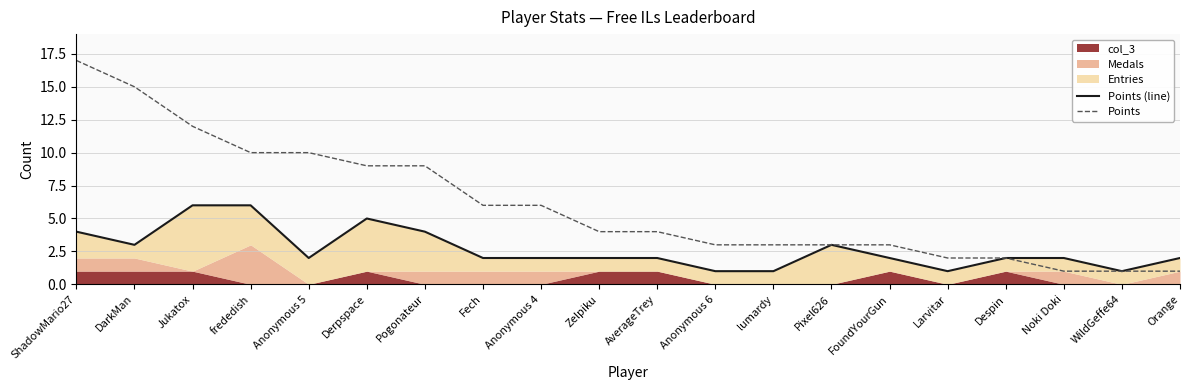

True or false: Points has more than 2 interior local peaks.

False